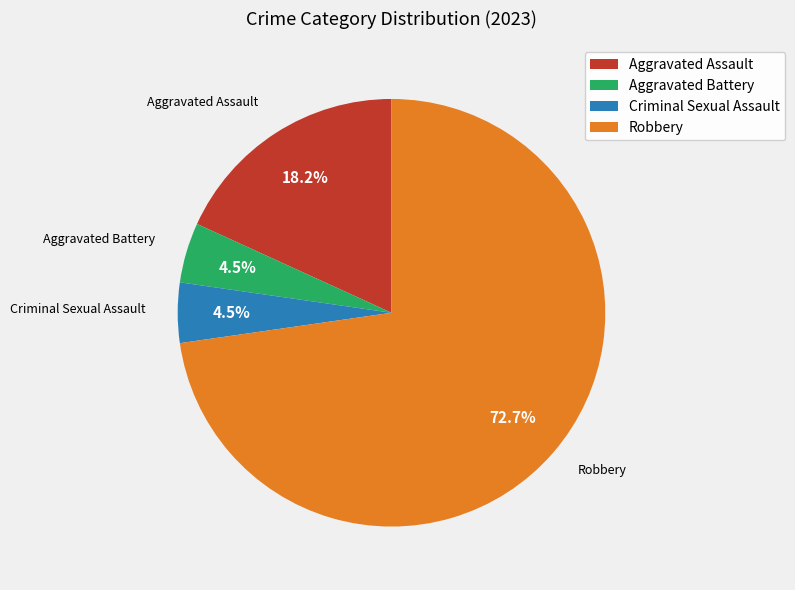

What is the largest slice in the pie chart?

Robbery